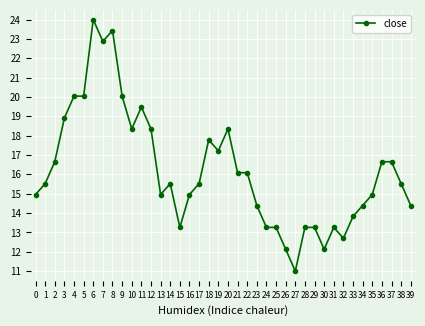

Reading right to left, what are all the values shown in this chart?

14.4	15.5	16.7	16.7	15.0	14.4	13.8	12.7	13.3	12.1	13.3	13.3	11.0	12.1	13.3	13.3	14.4	16.1	16.1	18.3	17.2	17.8	15.5	15.0	13.3	15.5	15.0	18.3	19.5	18.3	20.0	23.4	22.9	24.0	20.0	20.0	18.9	16.7	15.5	15.0